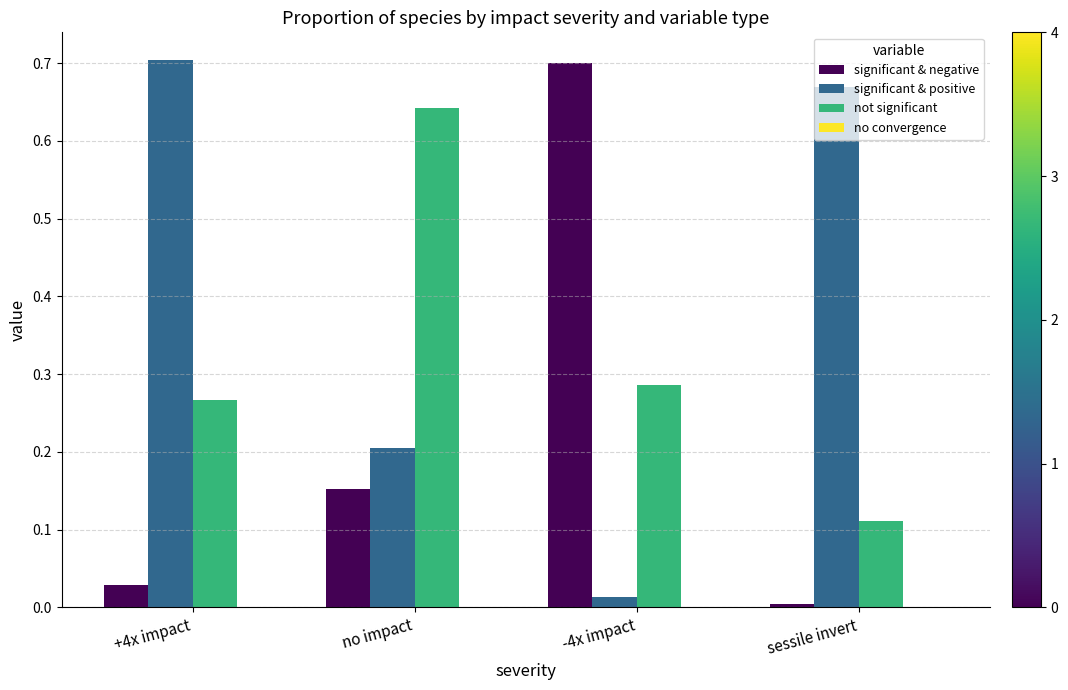

Rank the series at +4x impact from highest to lowest value.

significant & positive, not significant, significant & negative